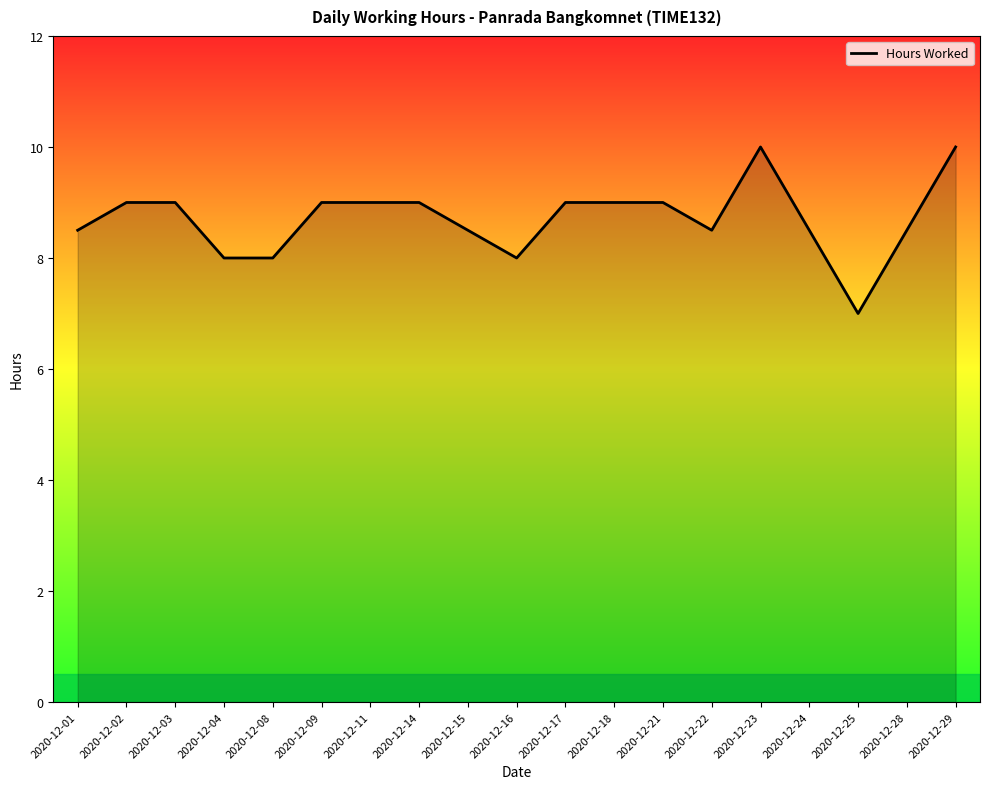

True or false: the data shows 13.1 at 2020-12-09.

False